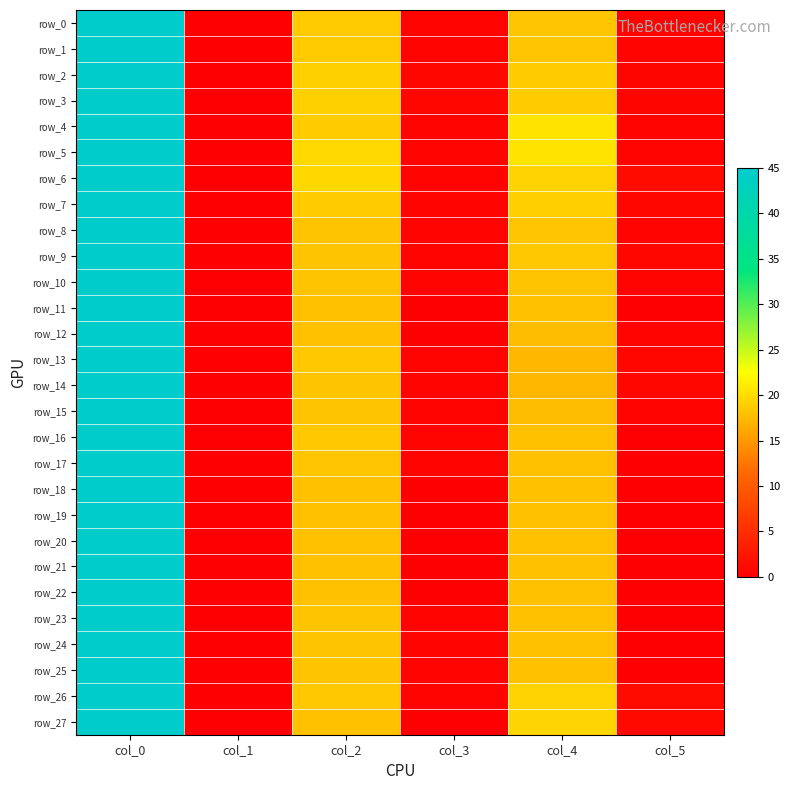

How many values in the row_2 series exceed 18?

3